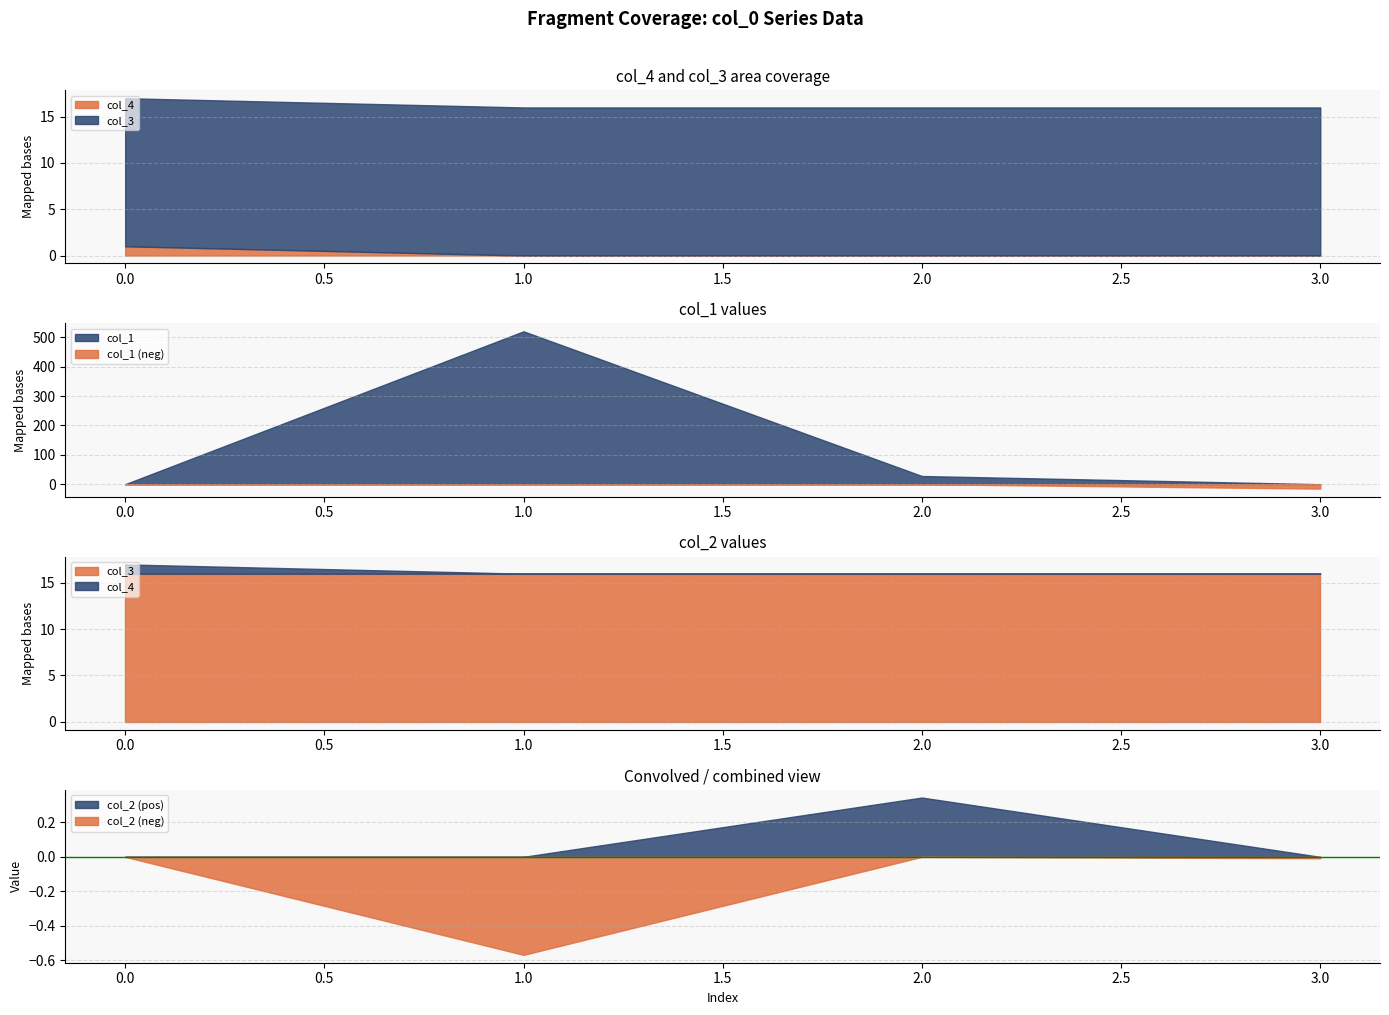

Is it true that col_3 equals 16.0 at 1?

True